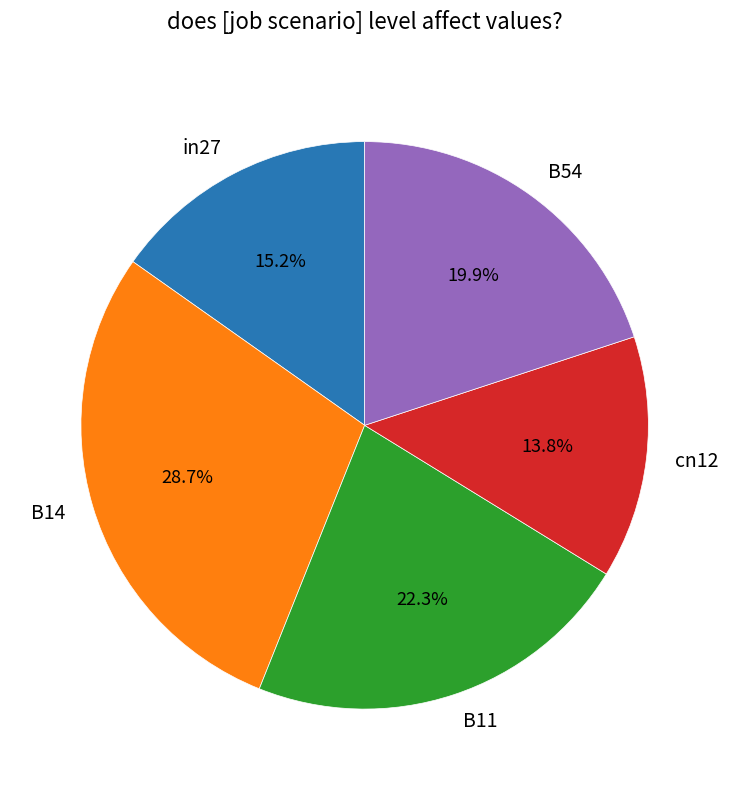

What percentage is the in27 slice, to the nearest percent?

15%